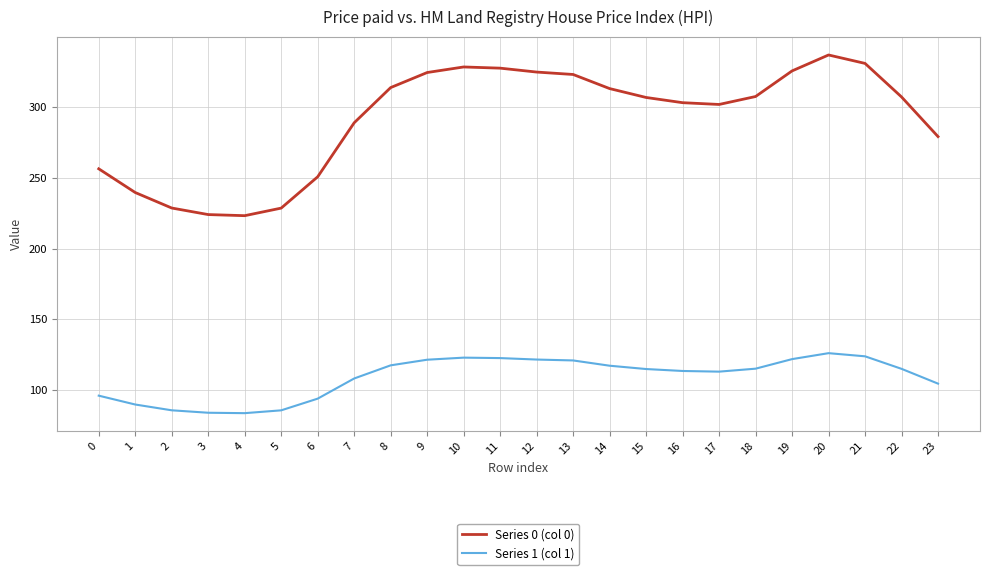

Does the chart display data point markers on the line(s)?

No